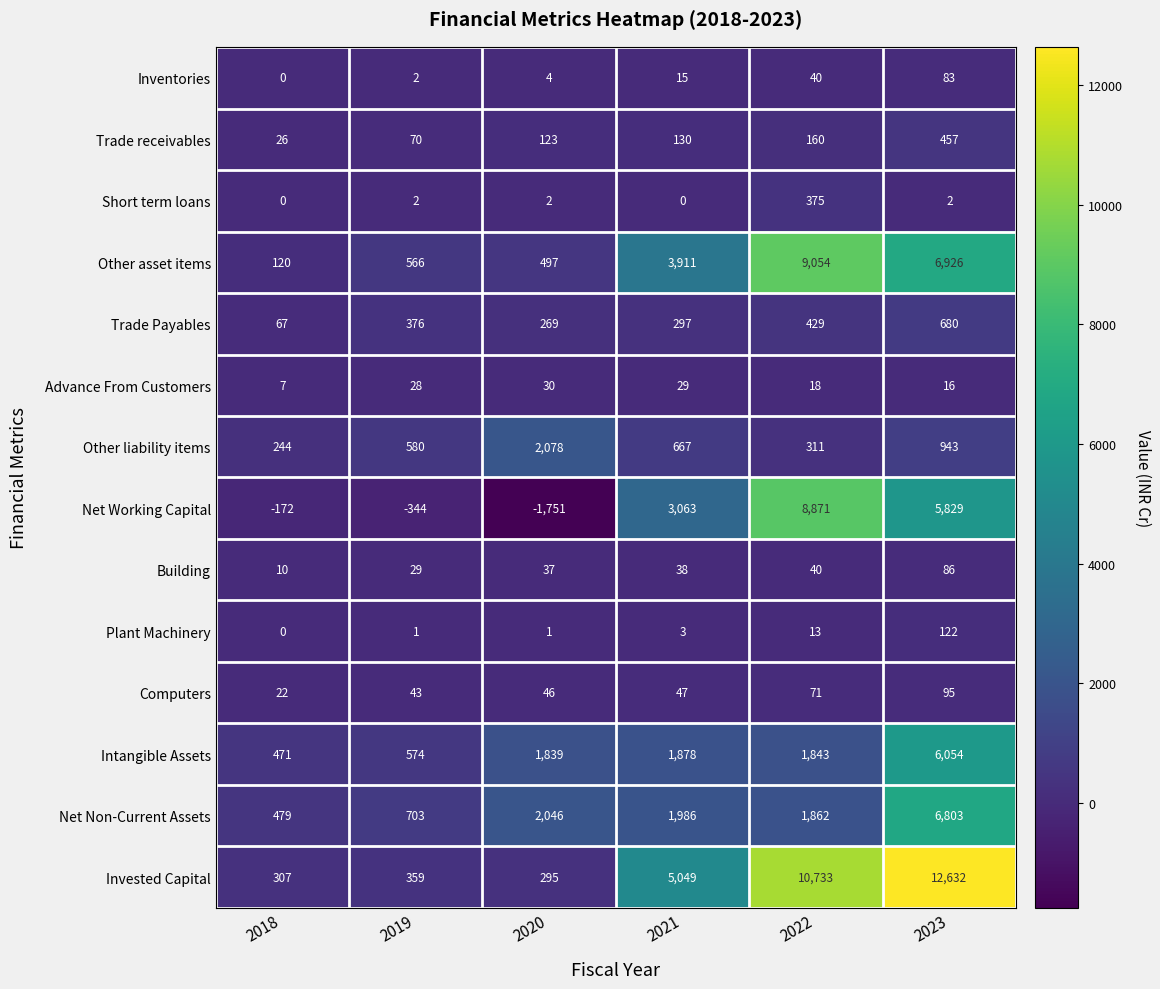

Between 2020 and 2023, which series saw the biggest shift?

Invested Capital